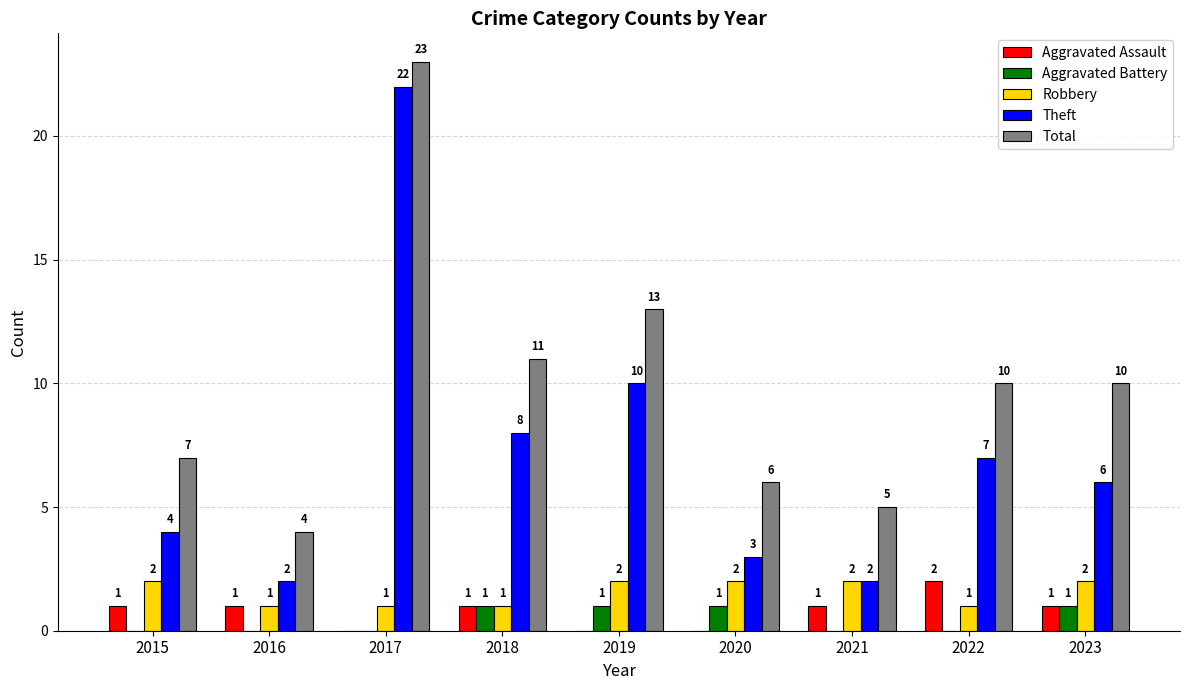

Reading left to right, transcribe all the data shown in this chart.

Aggravated Assault: 1	1	0	1	0	0	1	2	1
Aggravated Battery: 0	0	0	1	1	1	0	0	1
Robbery: 2	1	1	1	2	2	2	1	2
Theft: 4	2	22	8	10	3	2	7	6
Total: 7	4	23	11	13	6	5	10	10